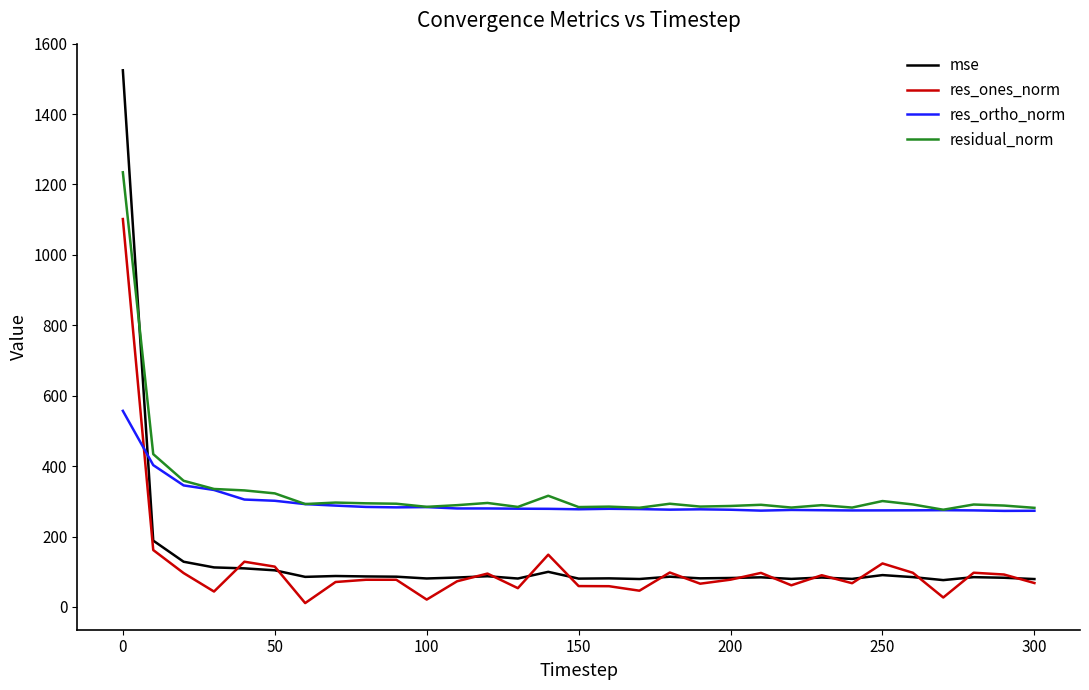

List the series in order of their peak value, lowest first.

res_ortho_norm, res_ones_norm, residual_norm, mse